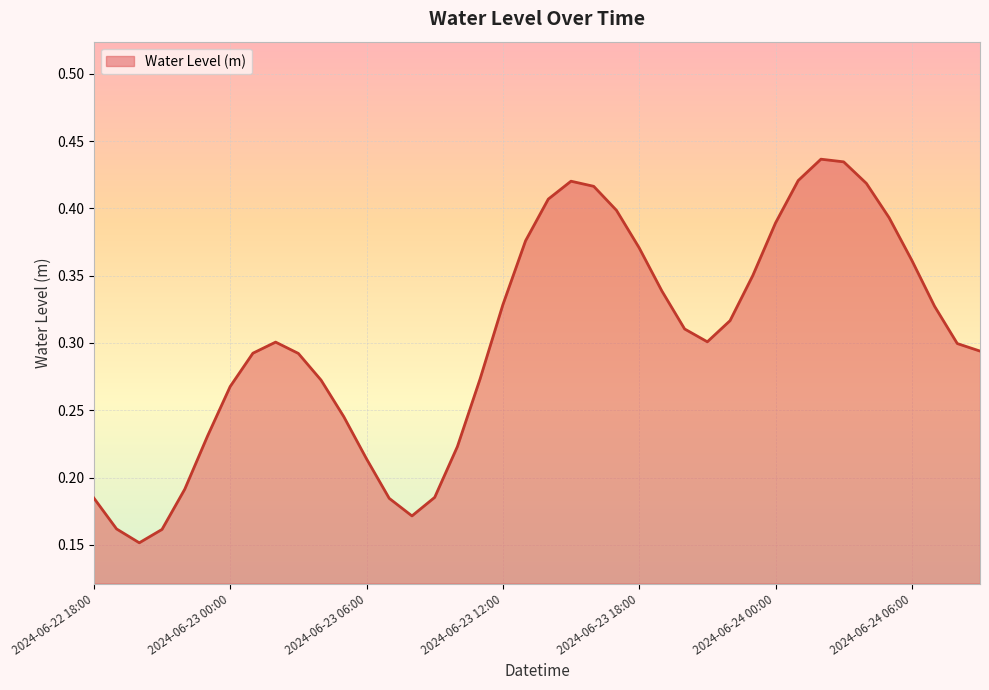

Does the chart display data point markers on the line(s)?

No